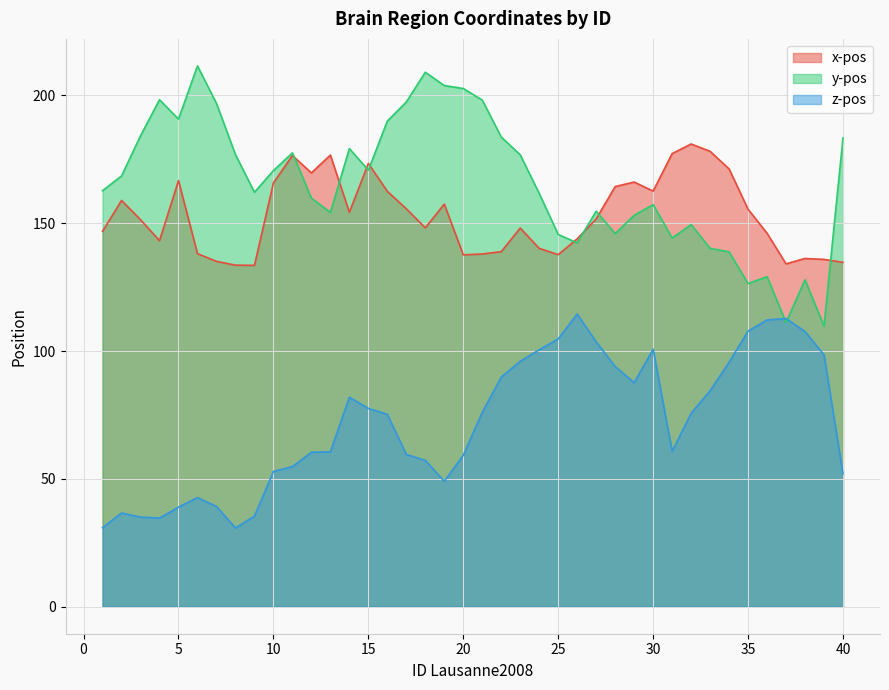

Which series has the largest total across all categories?

y-pos